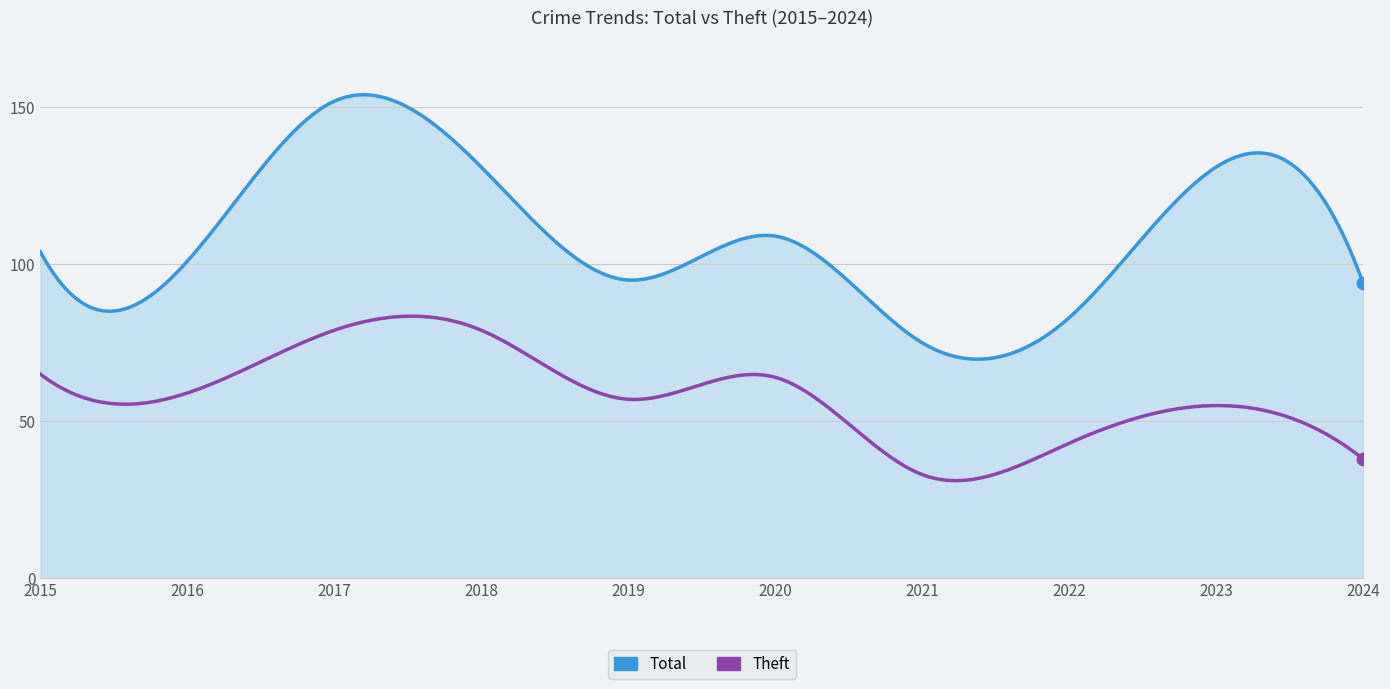

What is the lowest value of the Theft series?

31.1